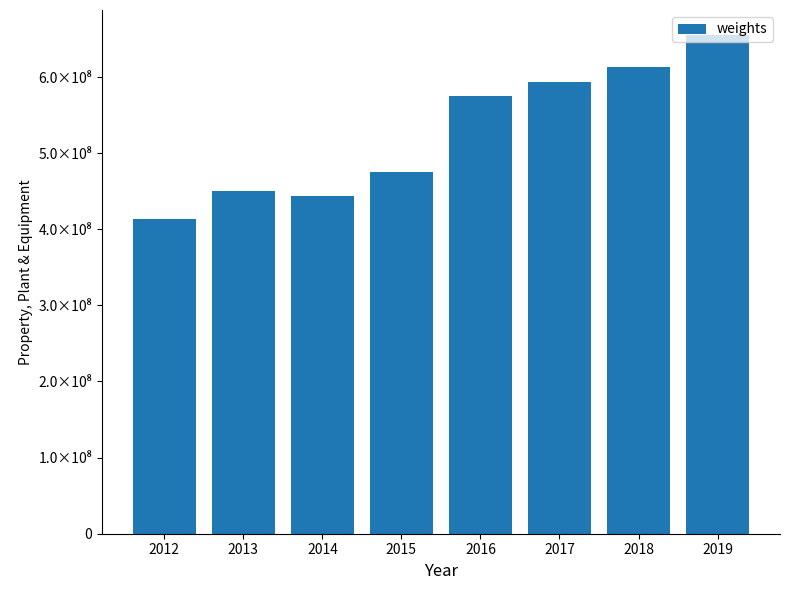

How many data points does each series have?

8